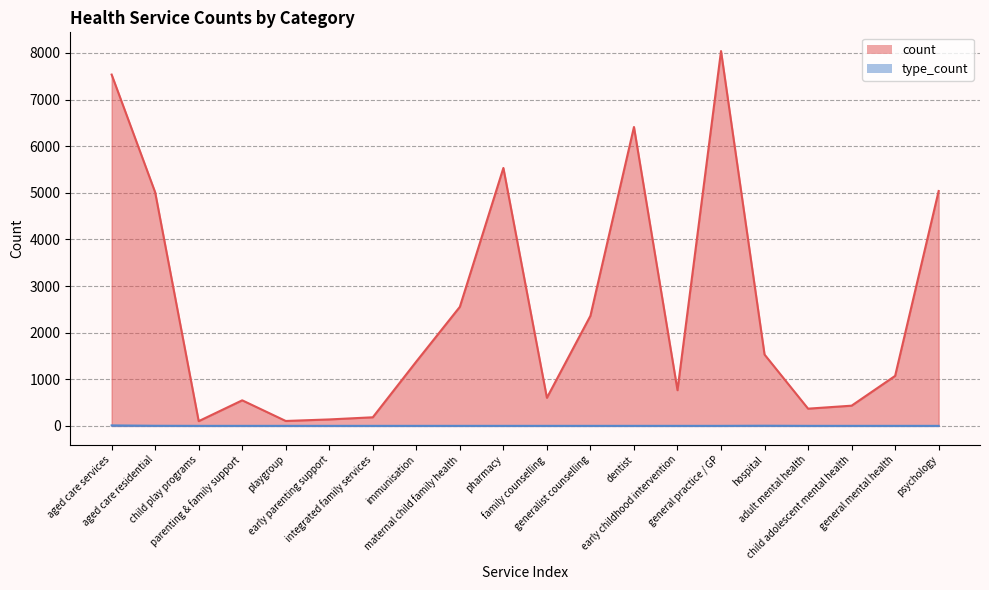

True or false: type_count and count intersect in this chart.

False